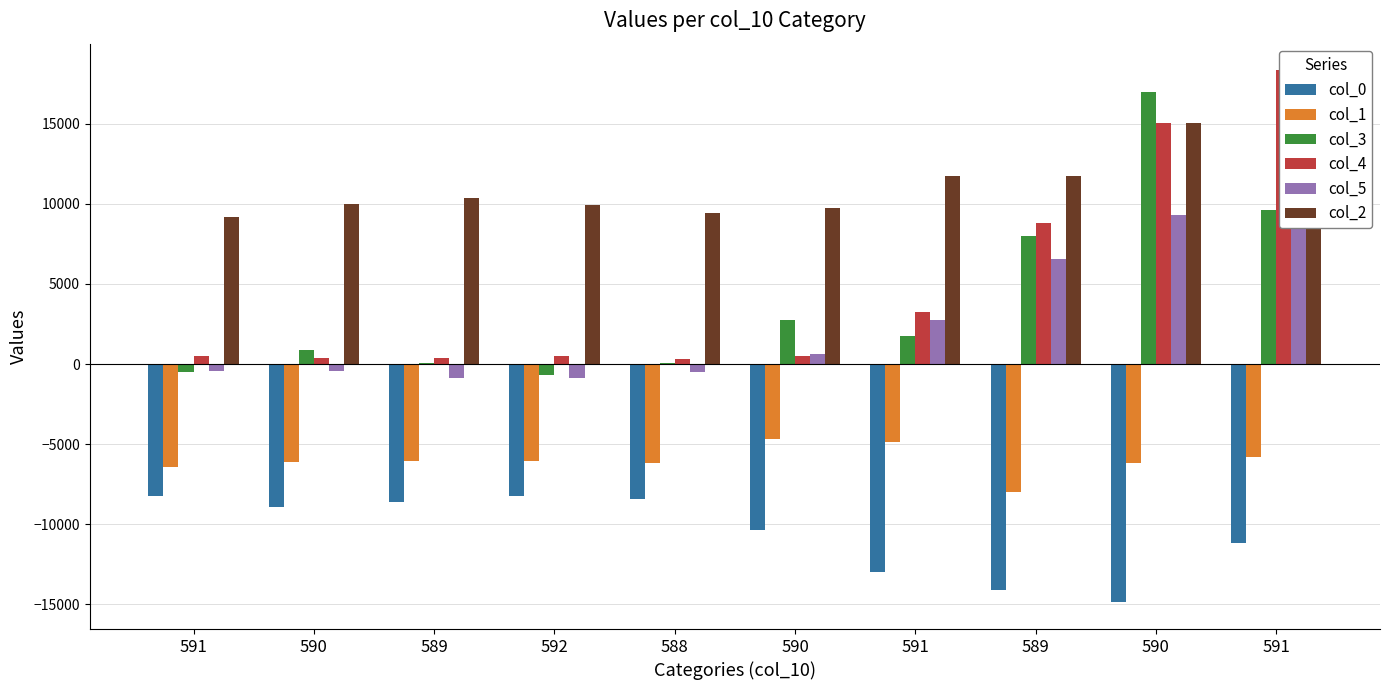

Which series changed the most between 591 and 589?

col_3